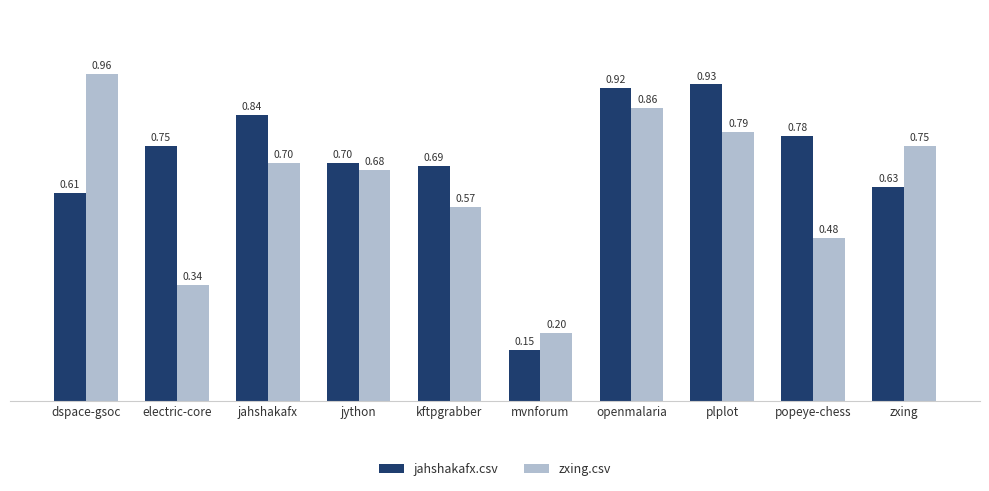

What are all the series names shown in the legend?

jahshakafx.csv, zxing.csv